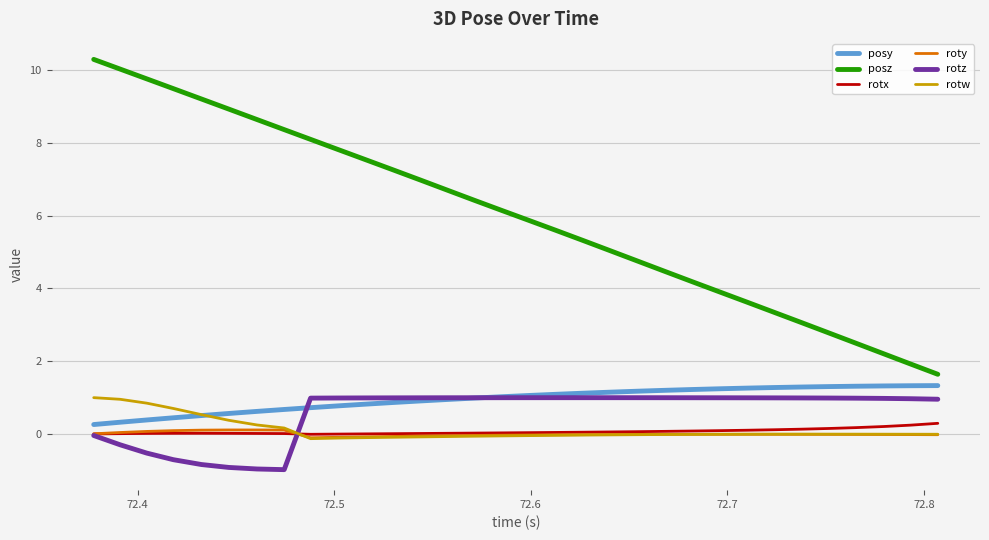

Which series has the largest total across all categories?

posz